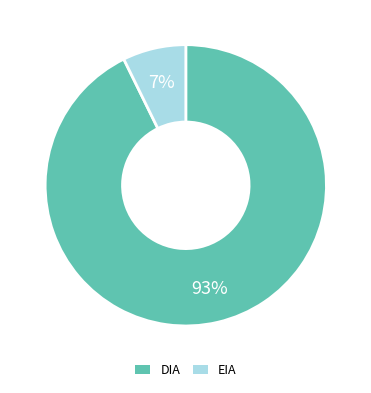

What is the largest slice in the pie chart?

DIA